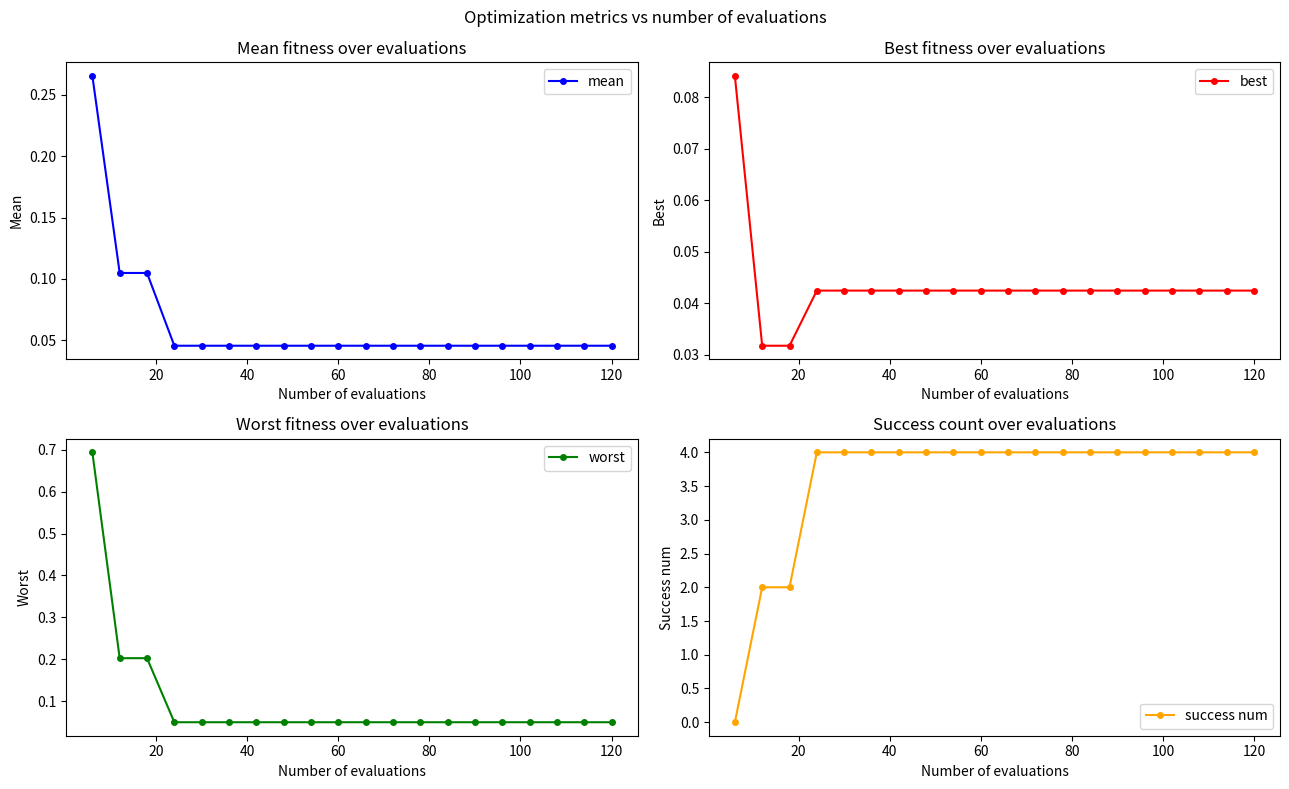

How many mean values are between 0 and 1?

20